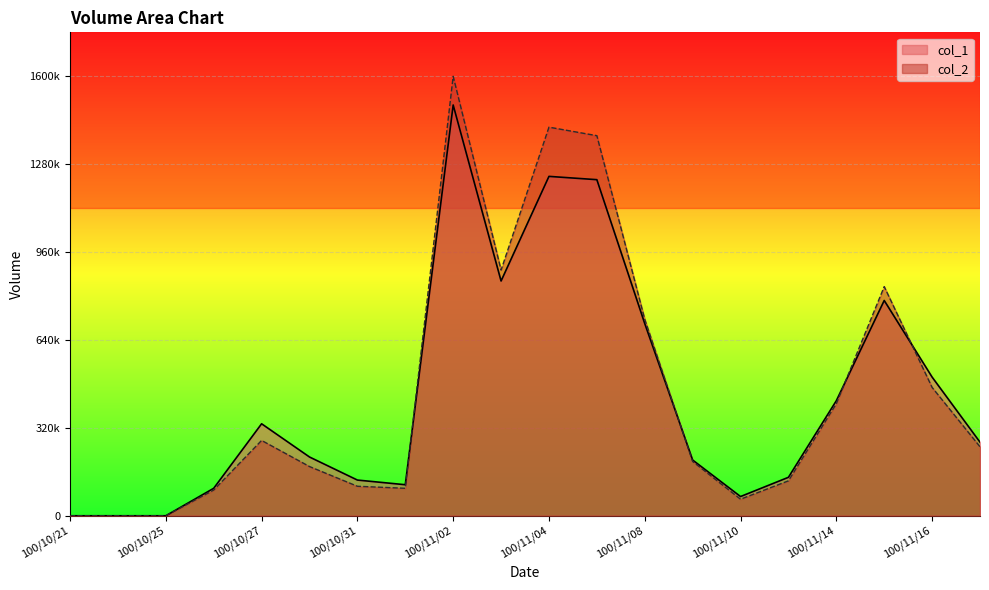

Where is col_1 nearest to the value 748000?

100/11/15